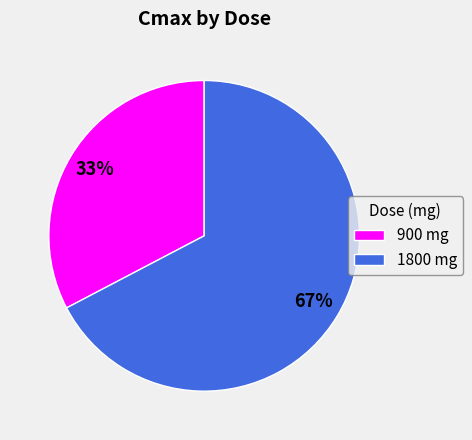

Is the sum of 900 mg and 1800 mg greater than half?

Yes